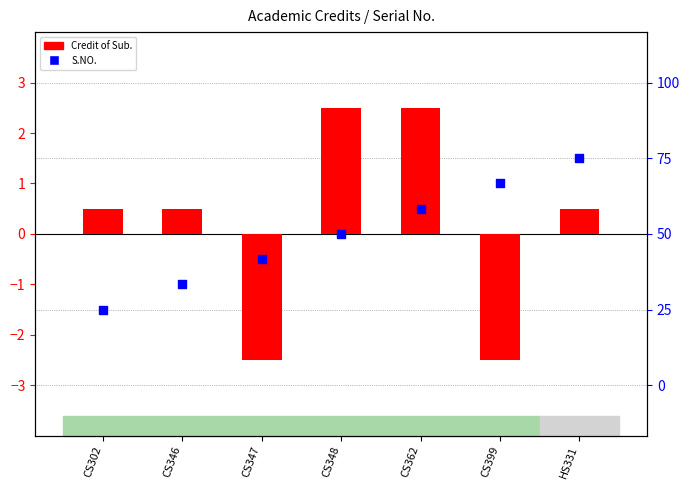

At how many categories does at least one series exceed 0?

6